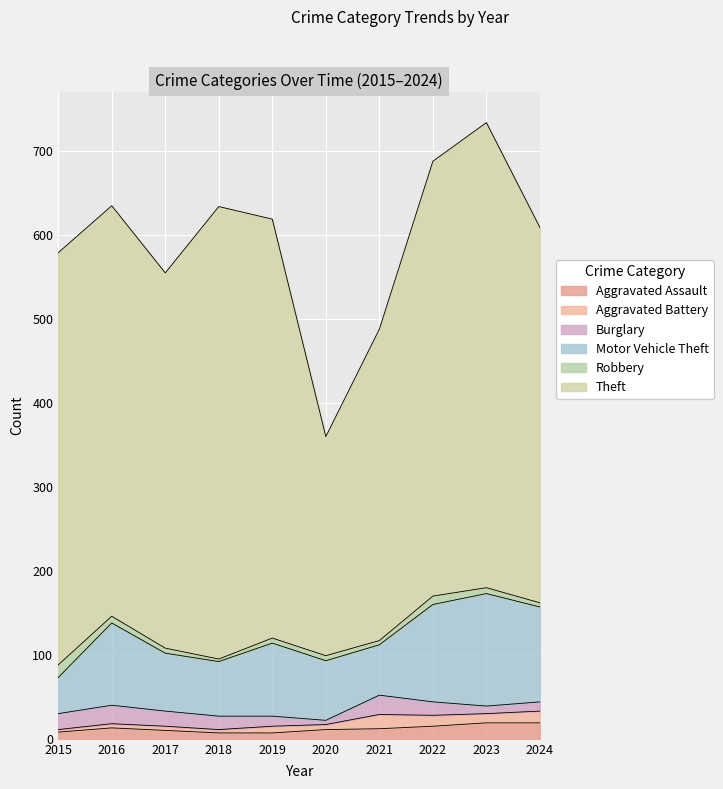

How many interior local valleys does the Theft series have?

2